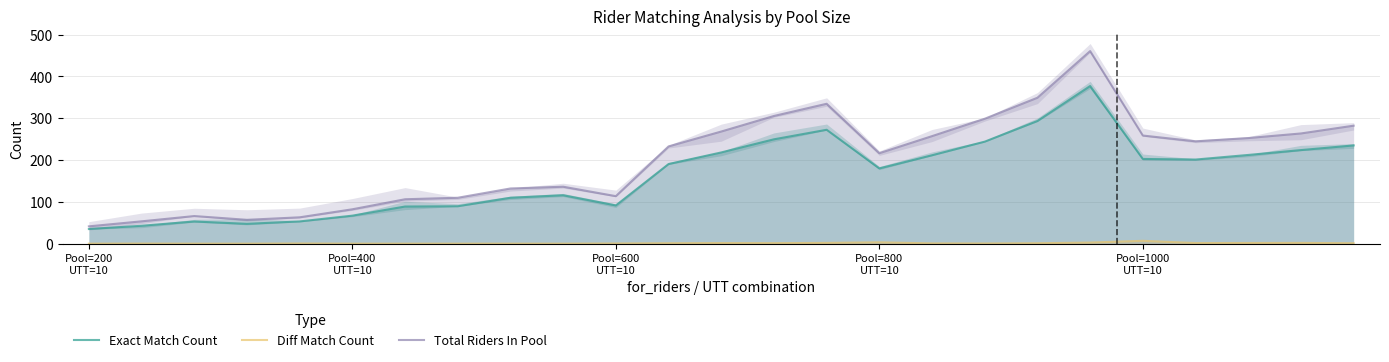

In Diff Match Count, how many points are higher than both neighbors (excluding endpoints)?

6